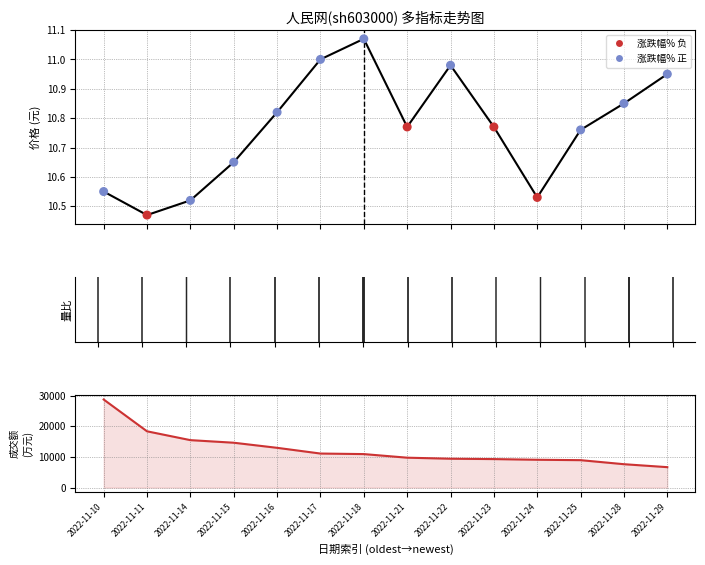

Which series has the widest spread of Y values?

成交额(万元) 降序